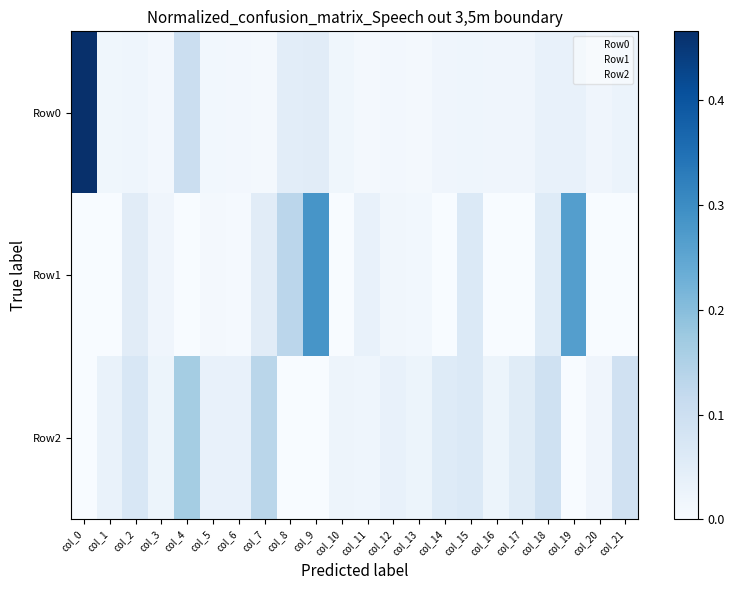

Which has a higher value, col_11 or col_2?

col_2